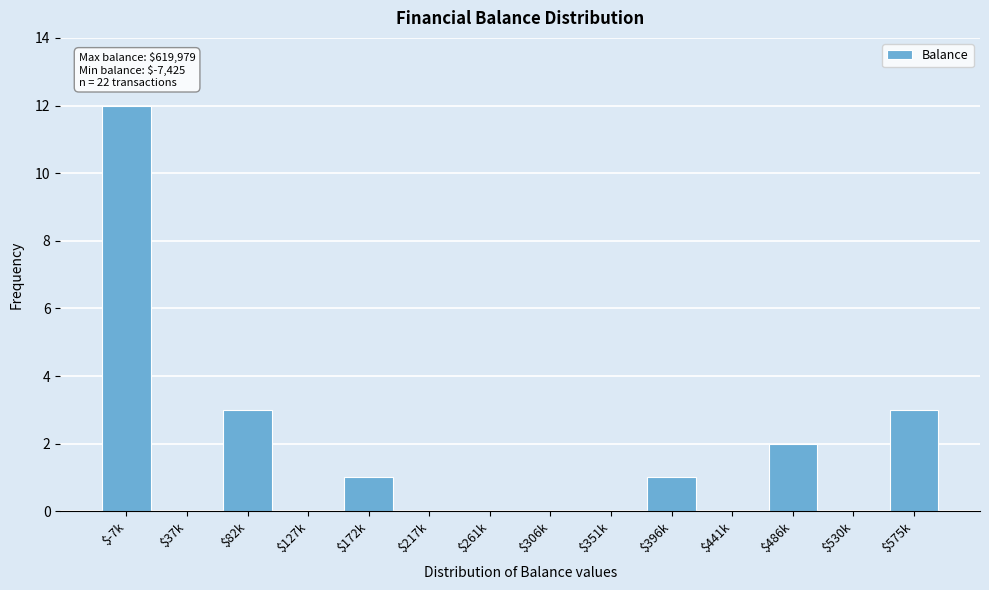

What is the sum of all values?

22